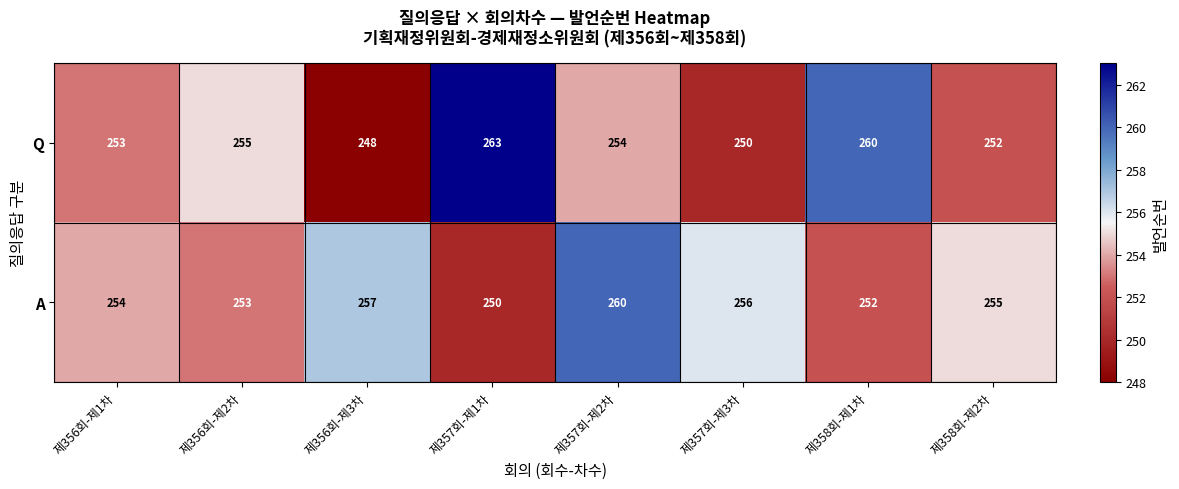

True or false: A has a value of 138 at 제357회-제1차.

False